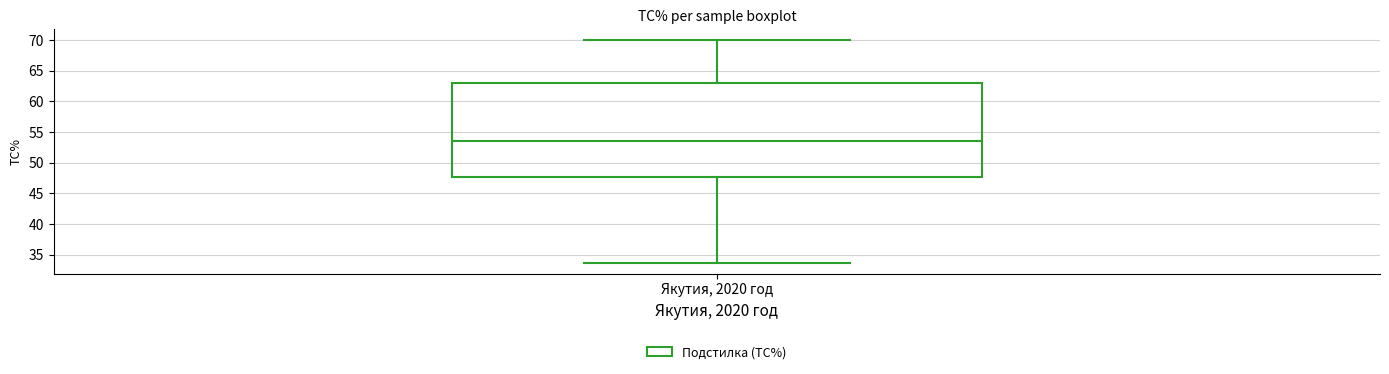

Transcribe this box plot: give where the median line is, the range the box spans, and where the two whiskers end, as read against the y-axis. The values are not printed on the chart, so give them approximately, as read against the axis.

median 53.5, box 47.5 to 63.0, whiskers 33.5 to 70.0